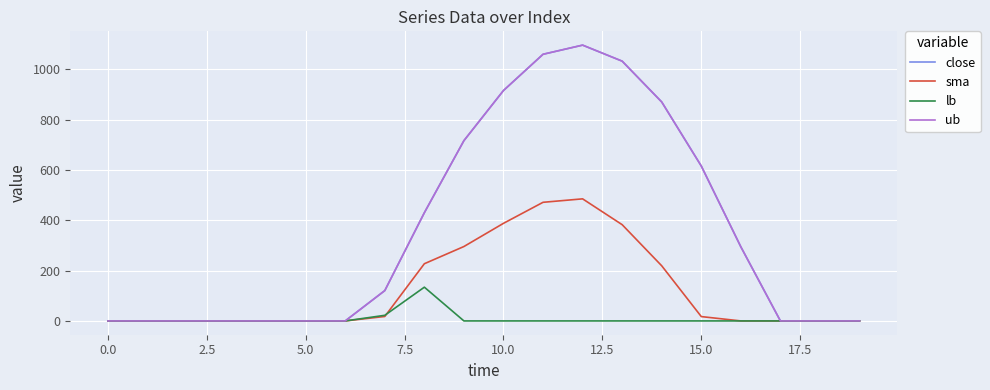

True or false: sma and ub intersect in this chart.

False